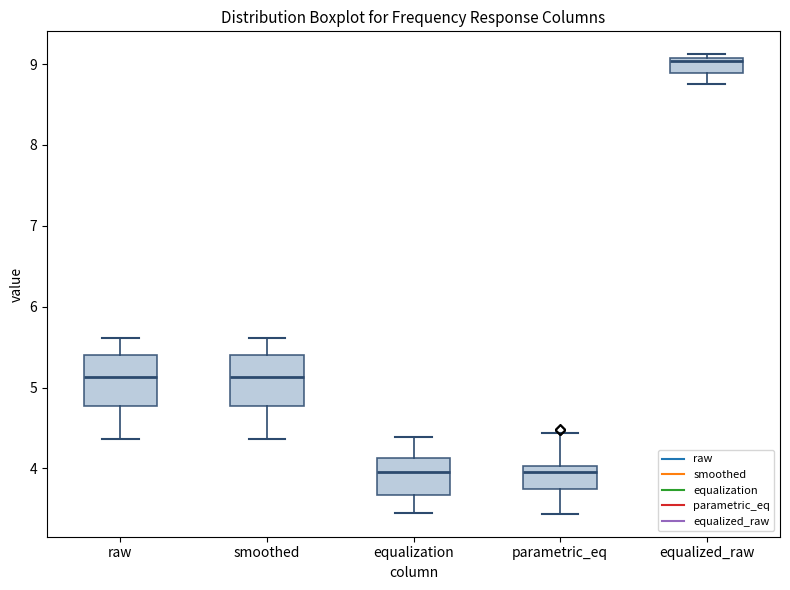

Where is the upper edge of the box for parametric_eq on the y-axis? The values are not printed on the chart, so give them approximately, as read against the axis.

4.0